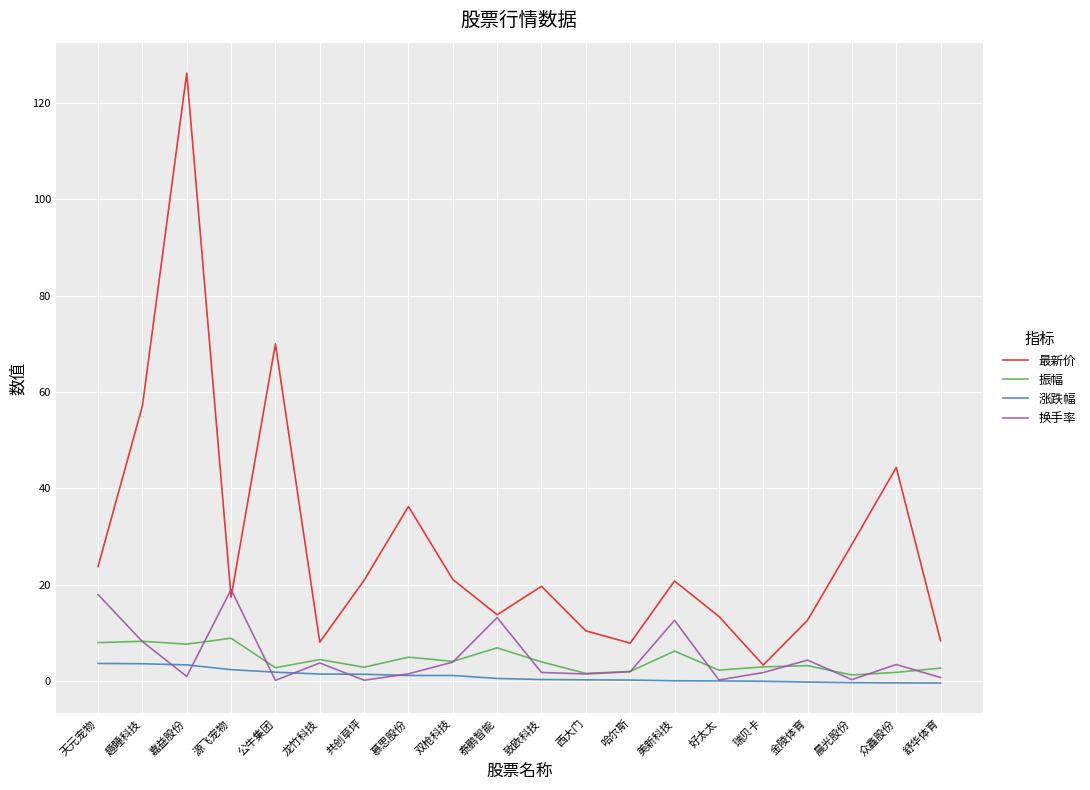

True or false: 涨跌幅 and 最新价 intersect in this chart.

False